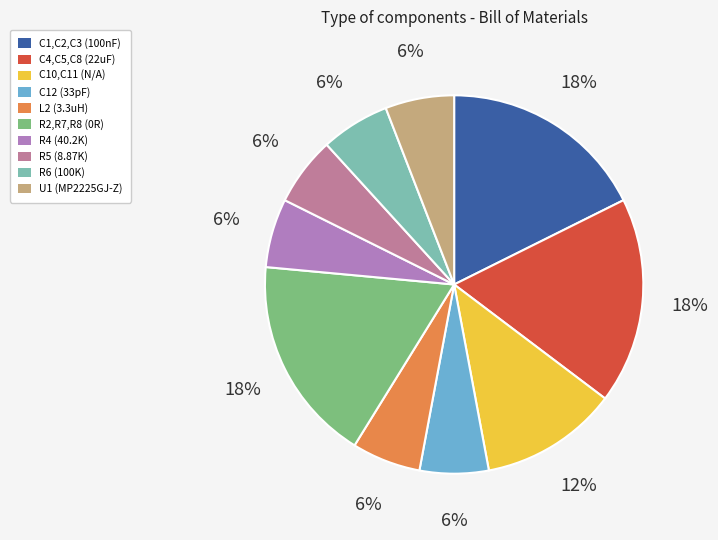

Does any single category account for the majority?

No